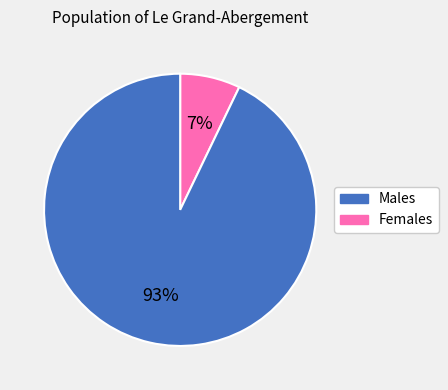

Which slice is the smallest?

Males